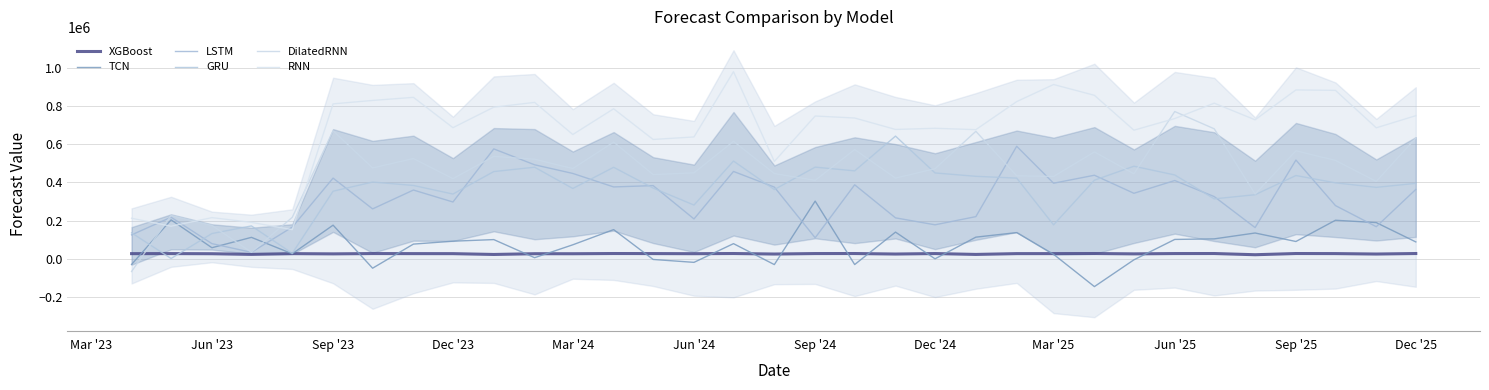

How many times do XGBoost and TCN cross each other?

17